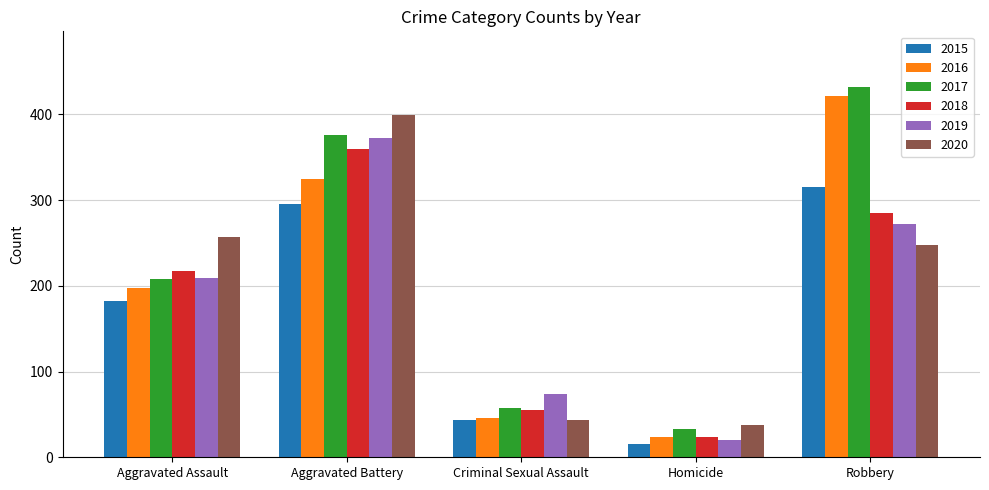

Which series has the largest total across all categories?

2017